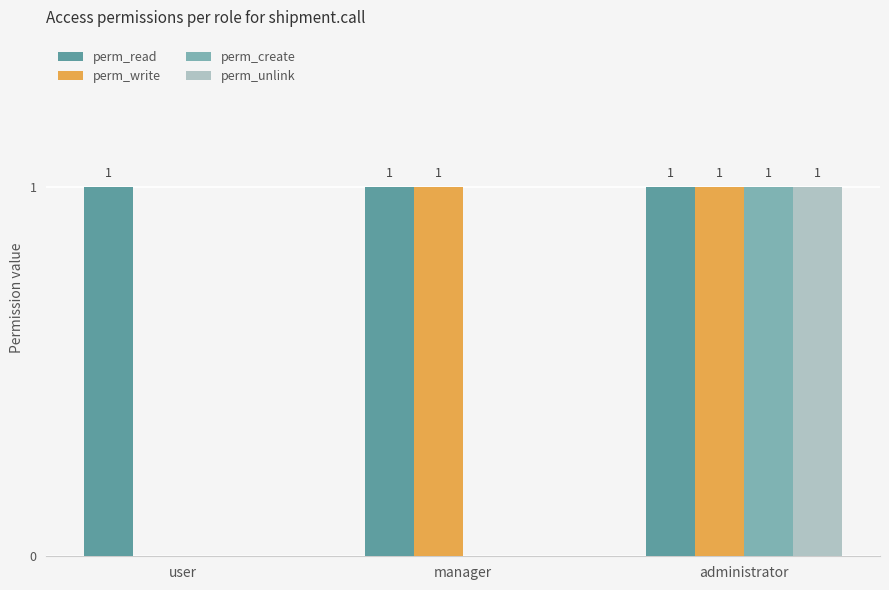

Is the value of perm_read at user greater than the value of perm_unlink at manager?

Yes